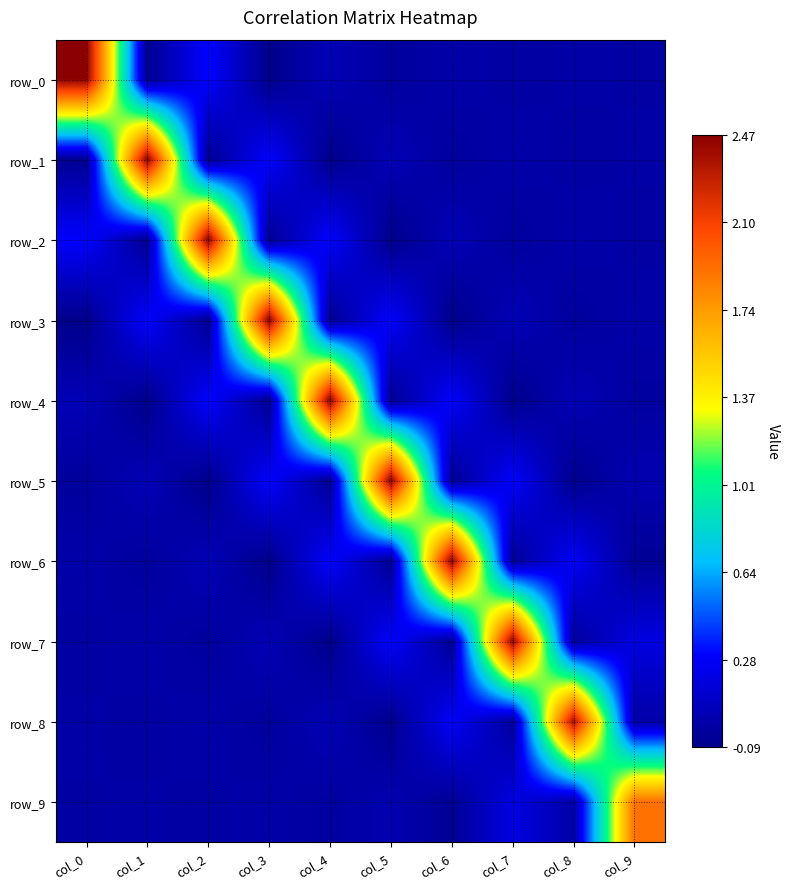

Rank the series at col_6 from lowest to highest value.

row_3, row_5, row_7, row_9, row_1, row_0, row_2, row_8, row_4, row_6